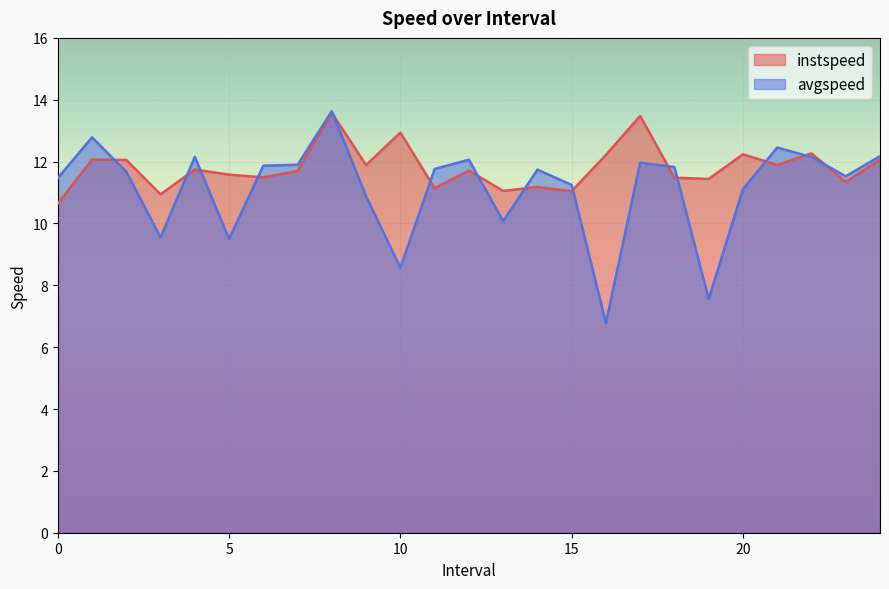

The instspeed series shows 5.2 at 23. True or false?

False